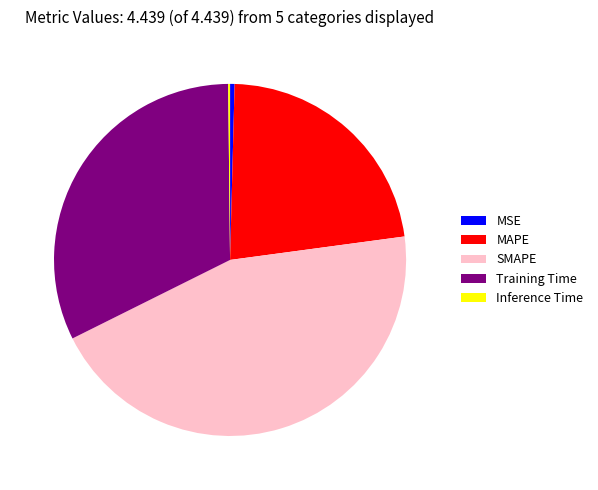

Is the sum of SMAPE and MAPE greater than half?

Yes